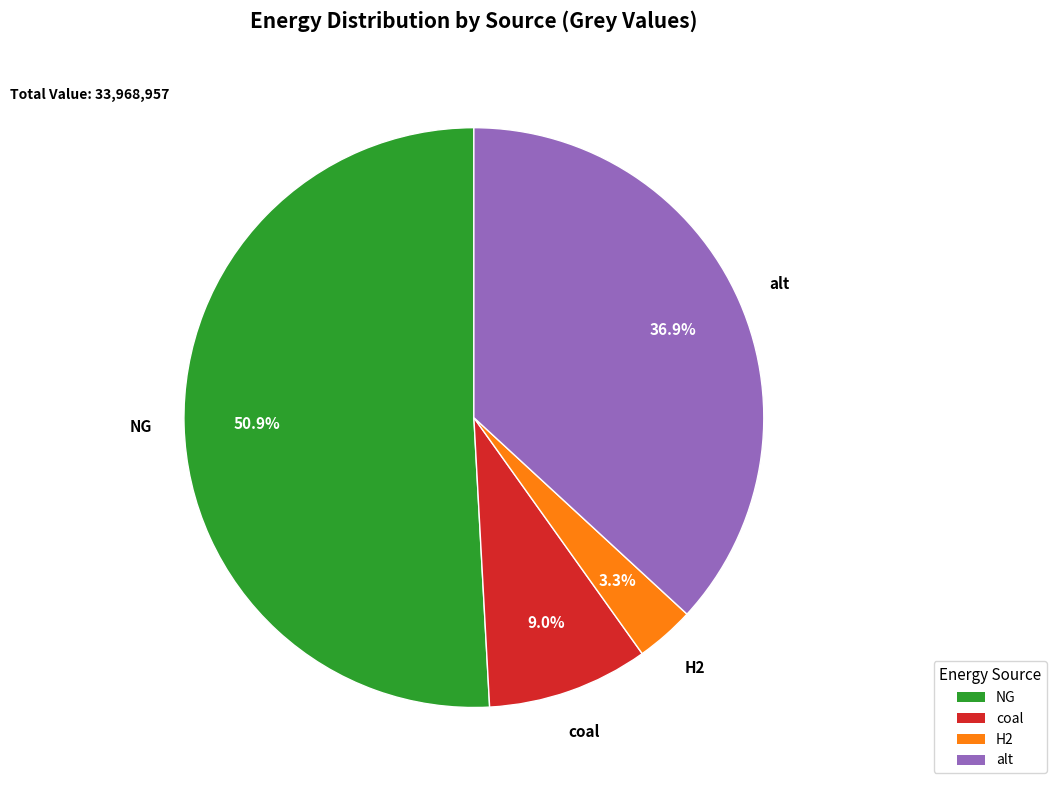

Combined, do coal and H2 account for over 50%?

No